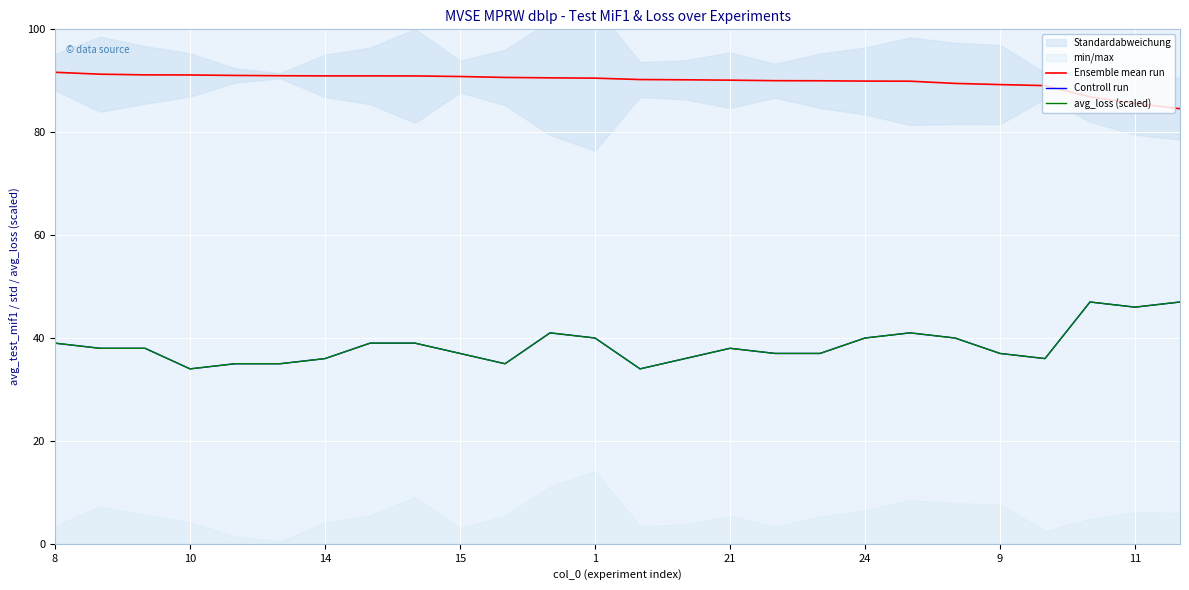

Which series has the largest range (max minus min)?

Controll run